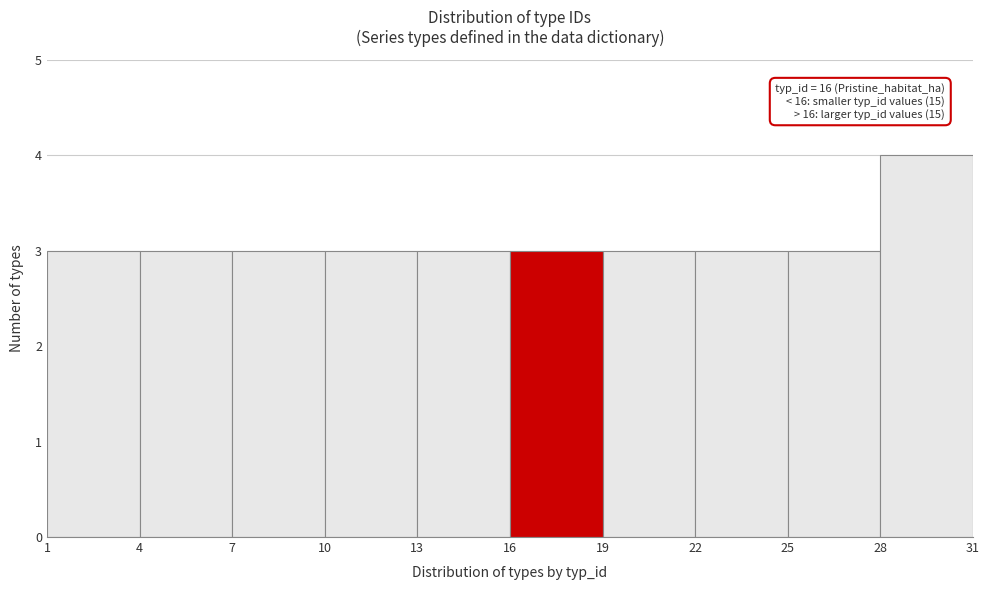

Which range on the x-axis has the tallest bar?

28 to 31